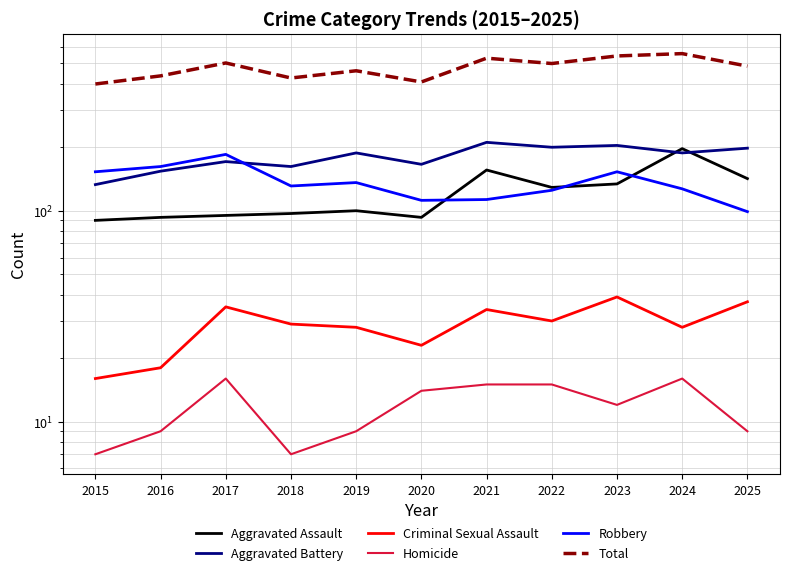

The value of Criminal Sexual Assault at 2024 is 28. True or false?

True